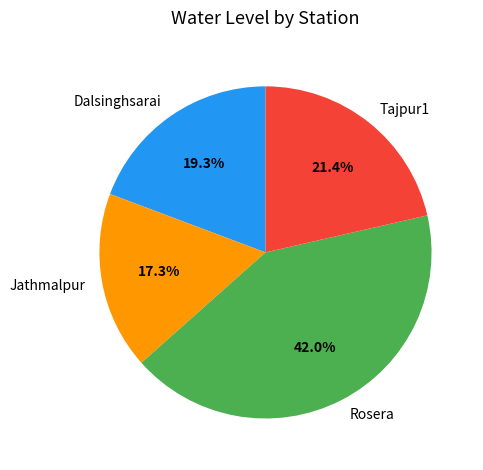

Is the sum of Jathmalpur and Tajpur1 greater than half?

No